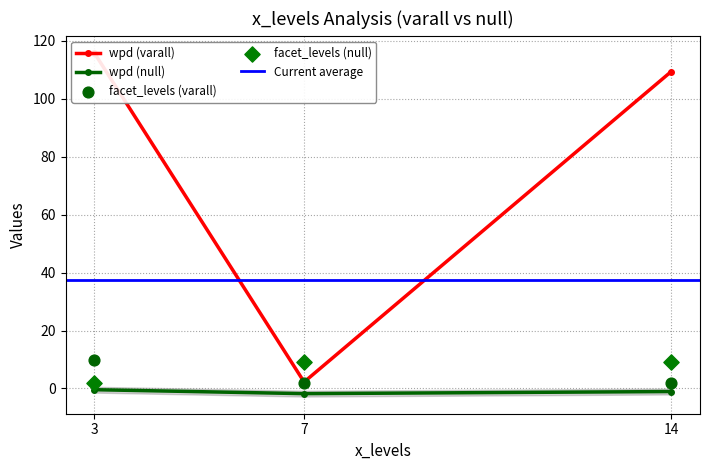

Which series has the largest total across all categories?

wpd